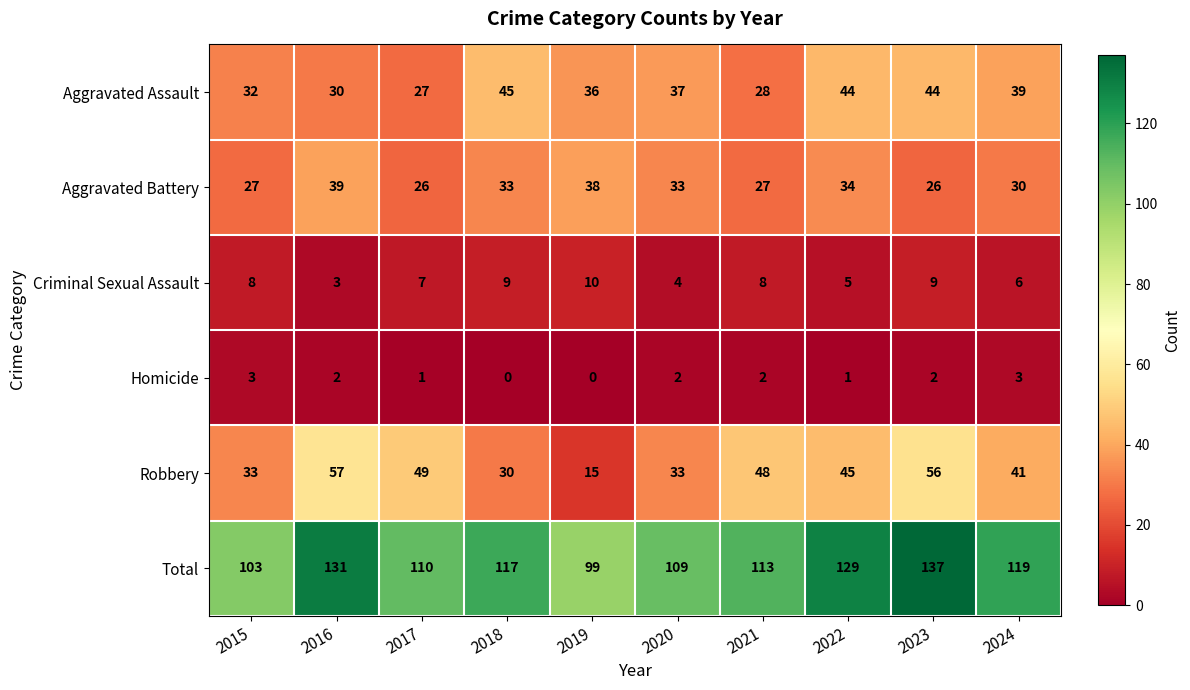

The value of Robbery at 2016 is 57. True or false?

True